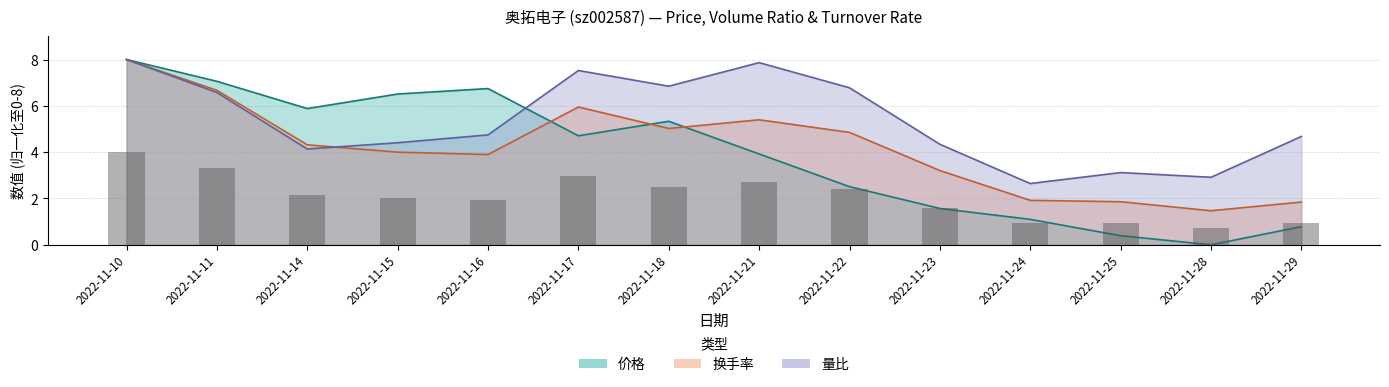

What is the sum of all 价格 values?

54.5